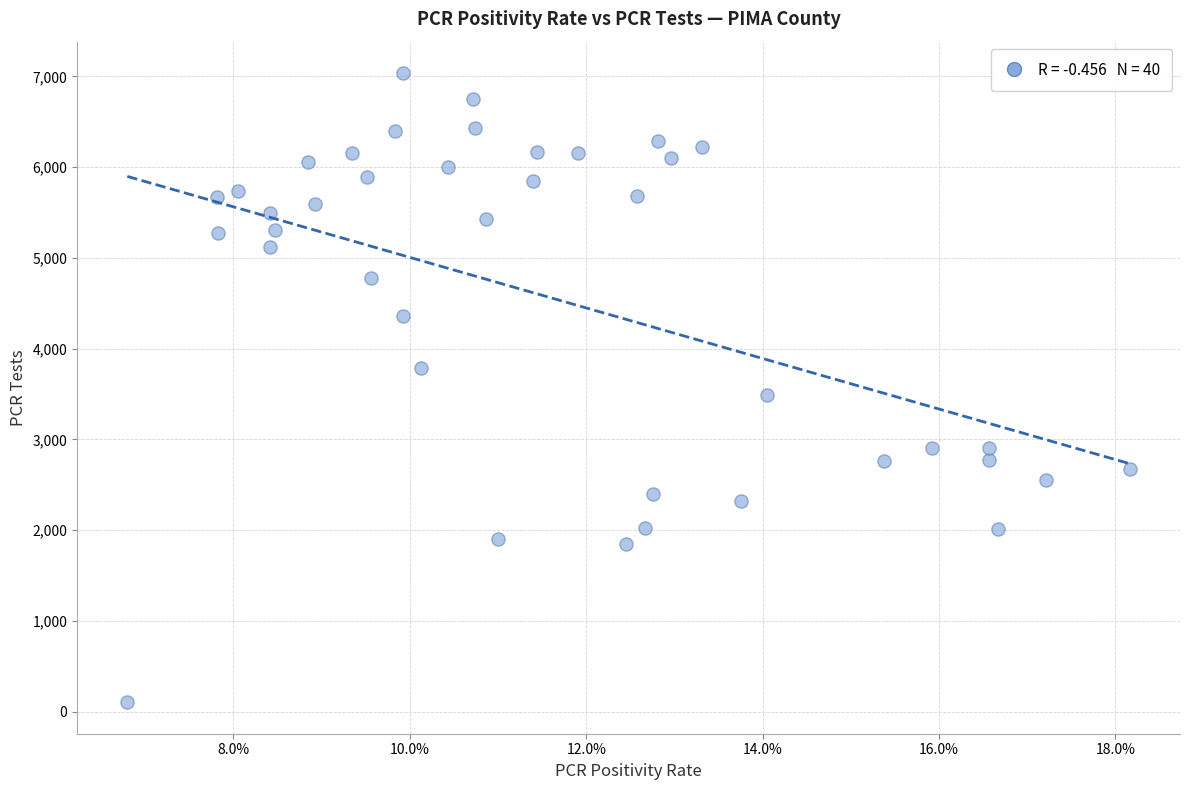

What is the range of Y values (max minus min)?

6932